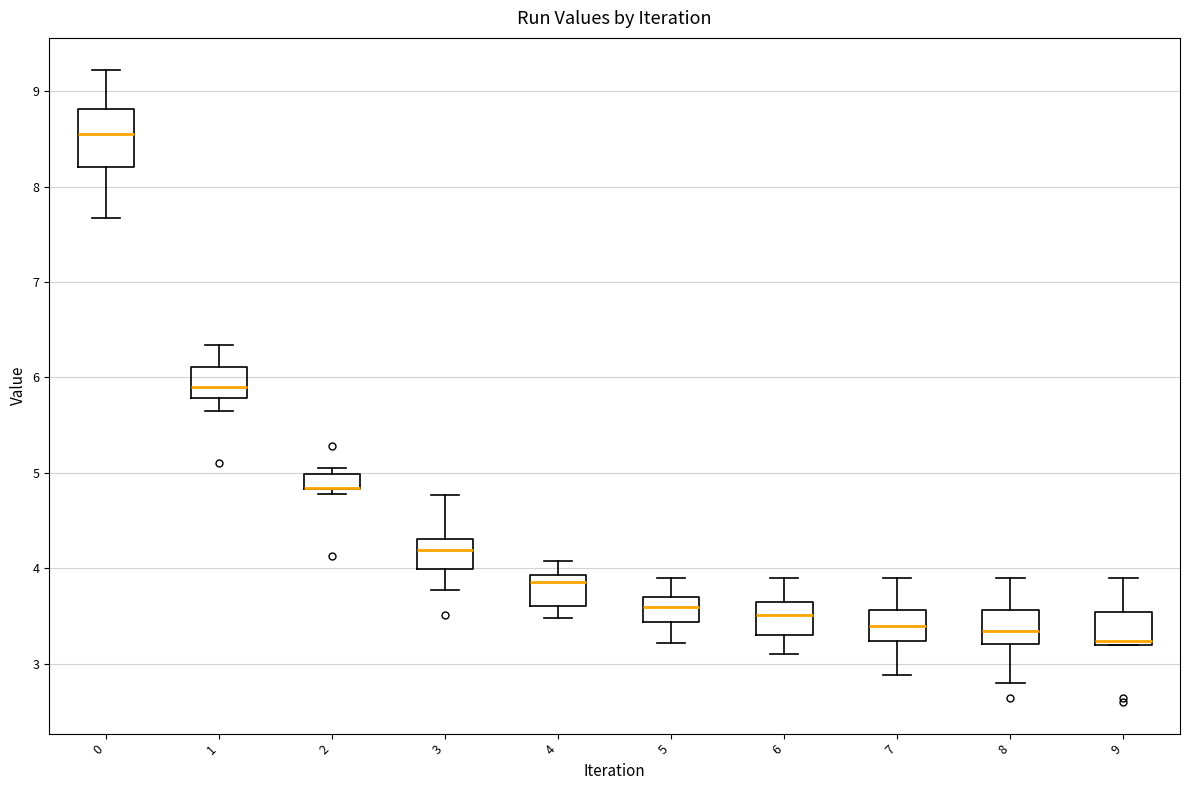

Where does the median line of the box at x = 7 sit on the y-axis? The values are not printed on the chart, so give them approximately, as read against the axis.

3.4